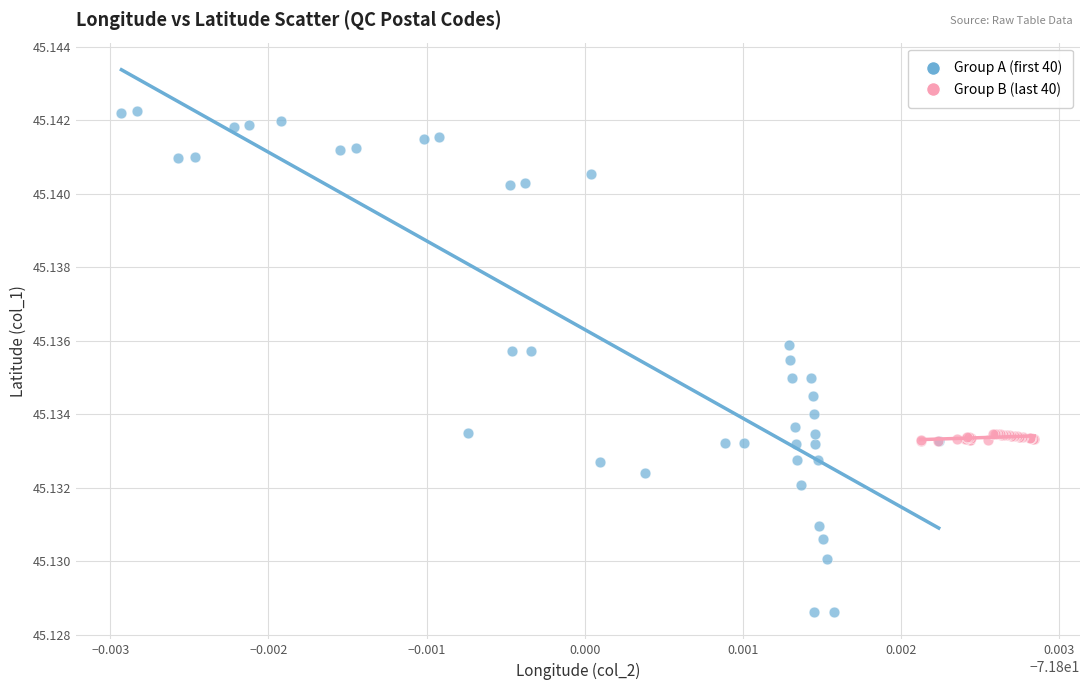

What are all the series names shown in the legend?

Group A (first 40), Group B (last 40)